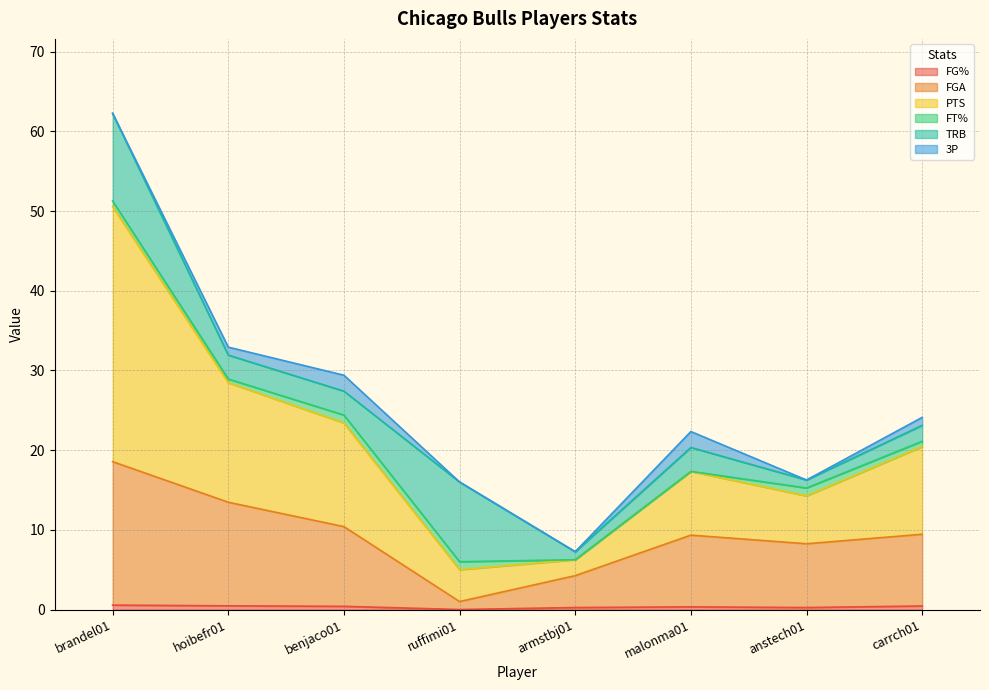

True or false: FGA has a value of 12.4 at brandel01.

False